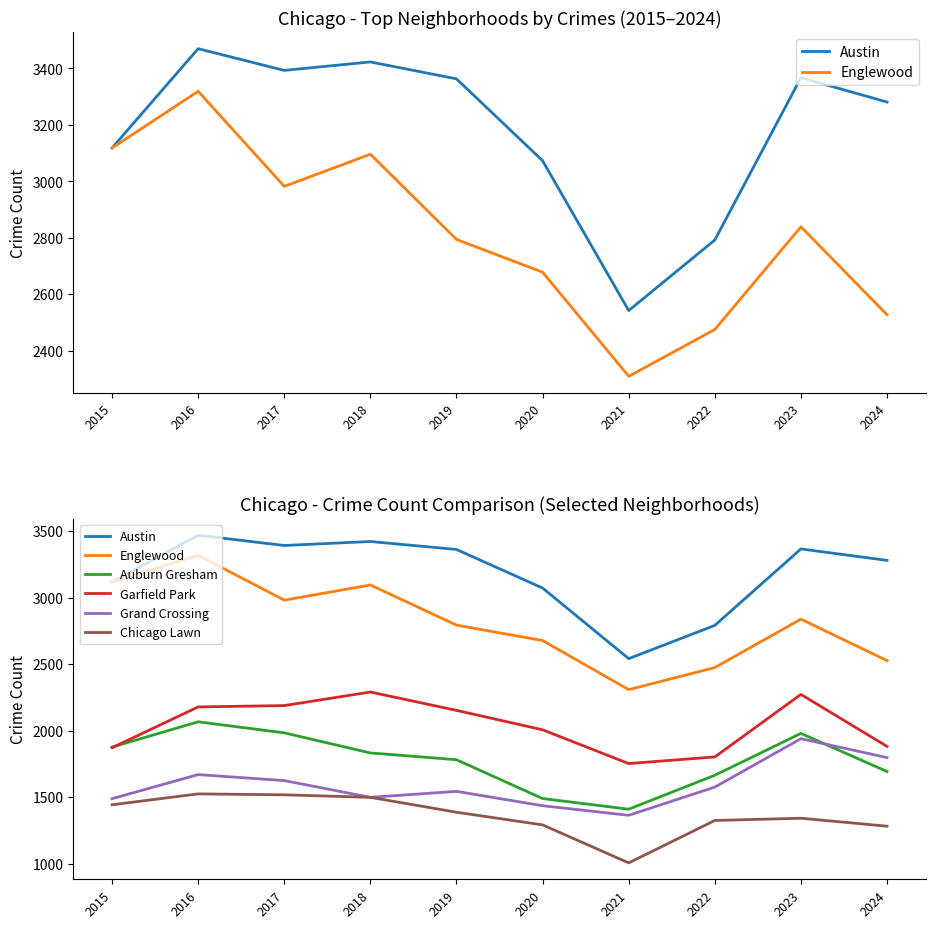

At which label does Austin first exceed 3363?

2016